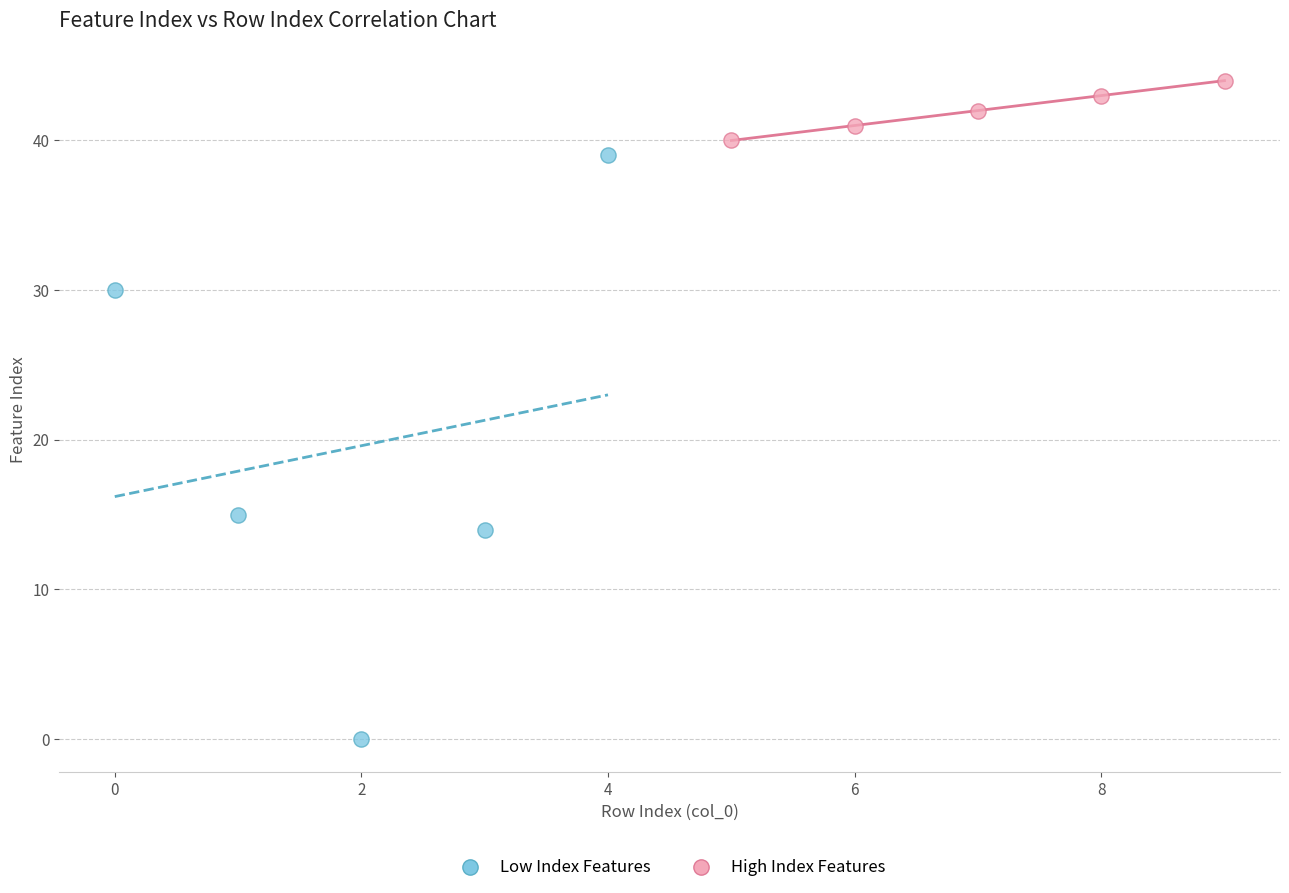

Which series has the largest Y range (max minus min)?

Low Index Features